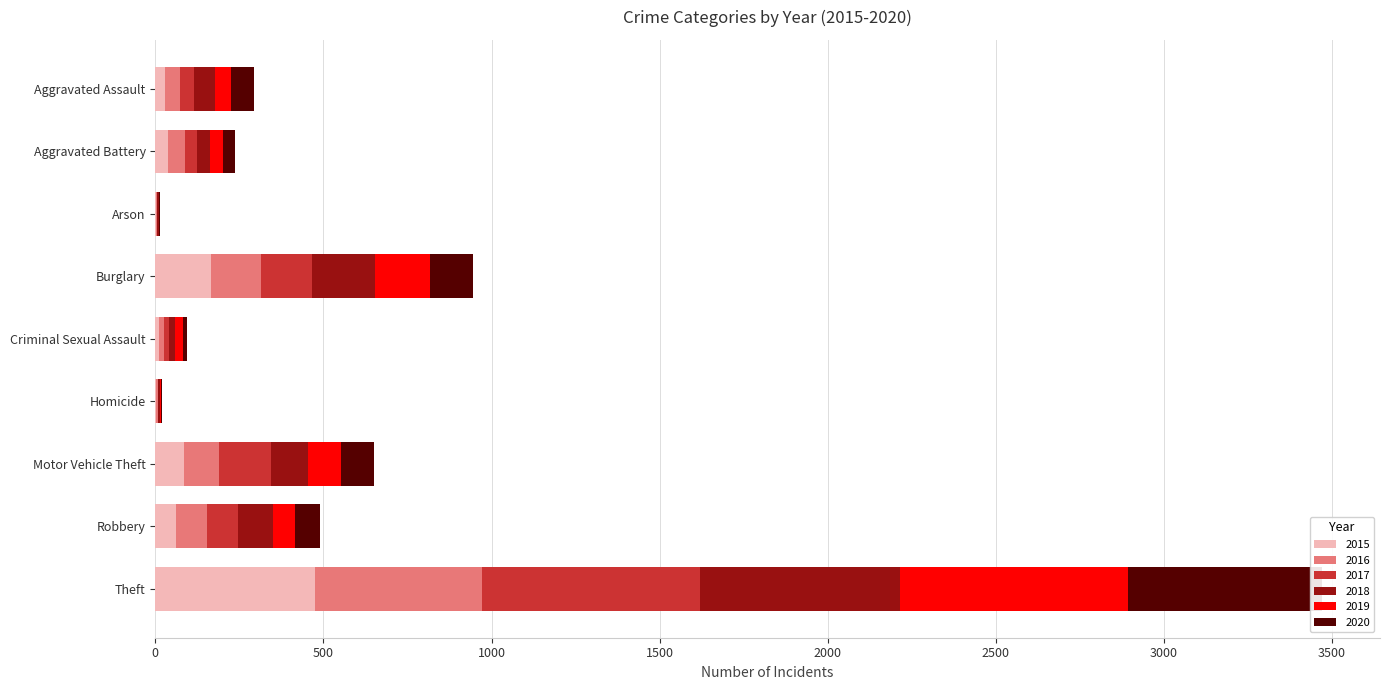

Between Motor Vehicle Theft and Theft, which is larger?

Theft